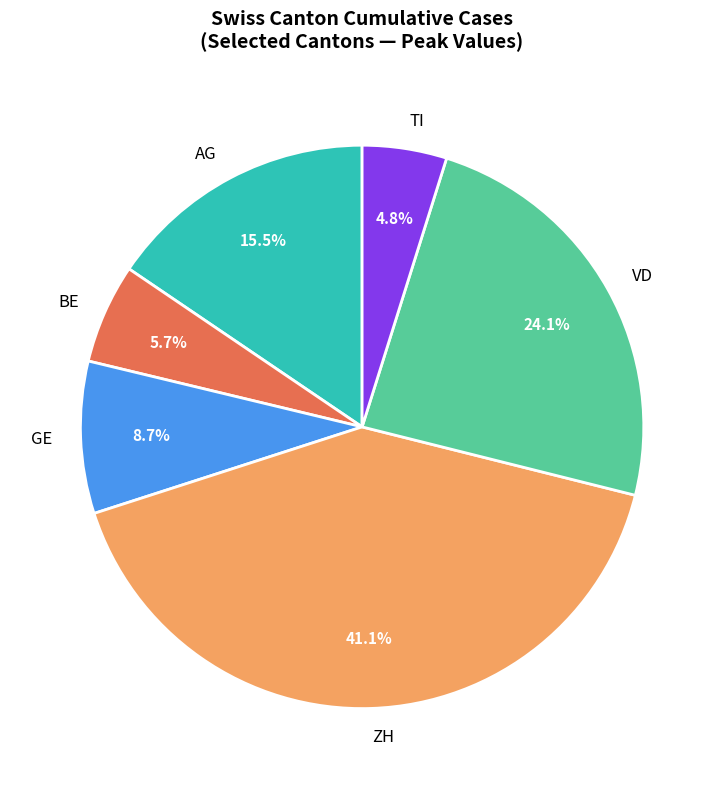

Which has a higher value, VD or ZH?

ZH